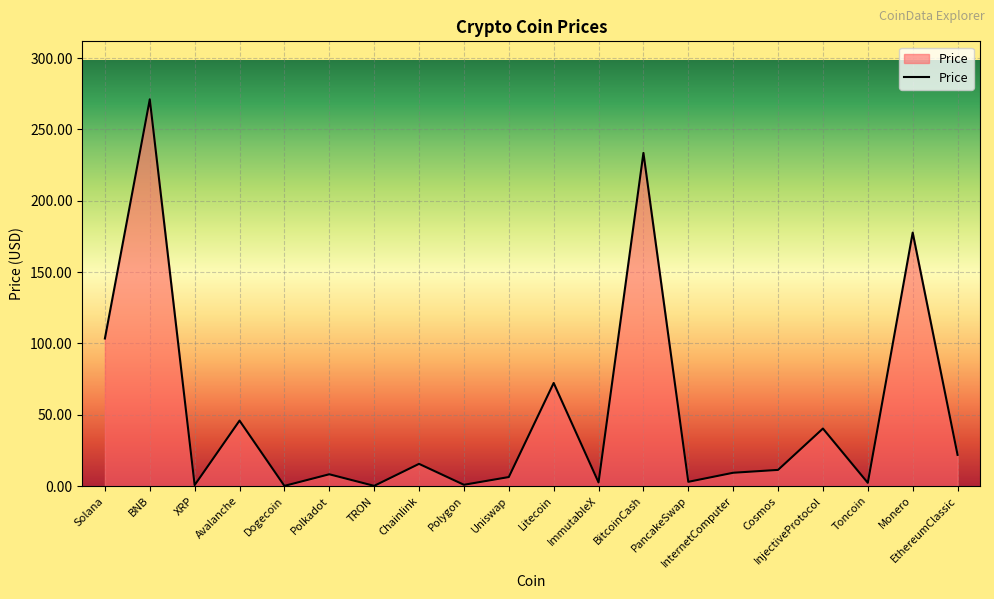

What value does the data have at TRON?

0.1